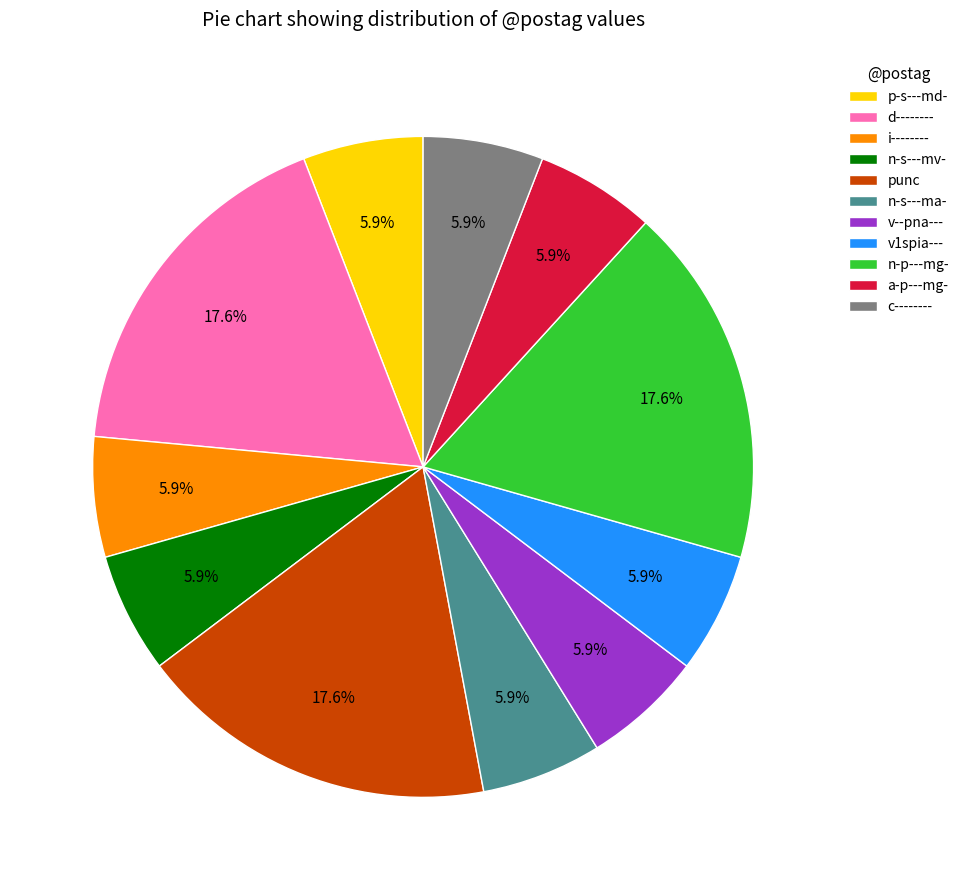

Is it true that a-p---mg- is 15% of the pie?

False